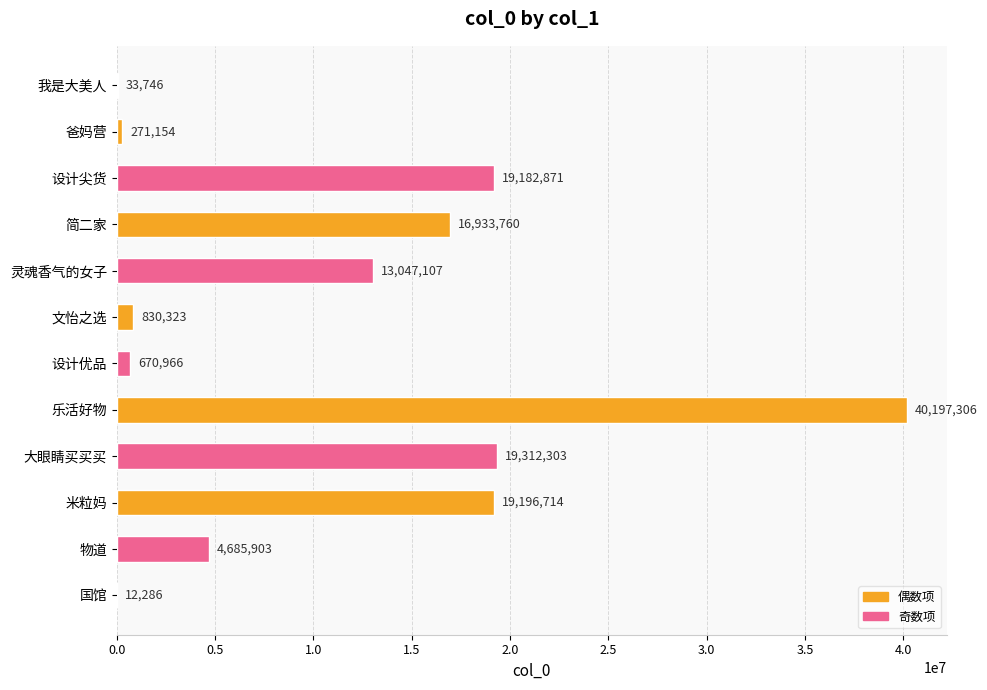

What is the sum of the values at 物道 and 灵魂香气的女子?

17733010